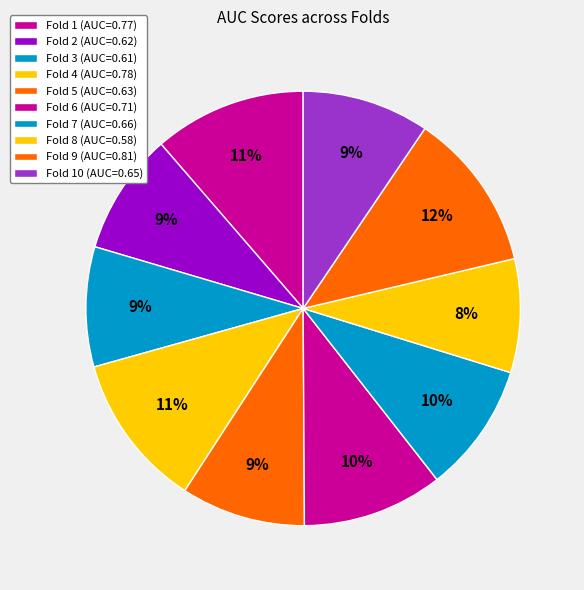

How many slices are in this pie chart?

10